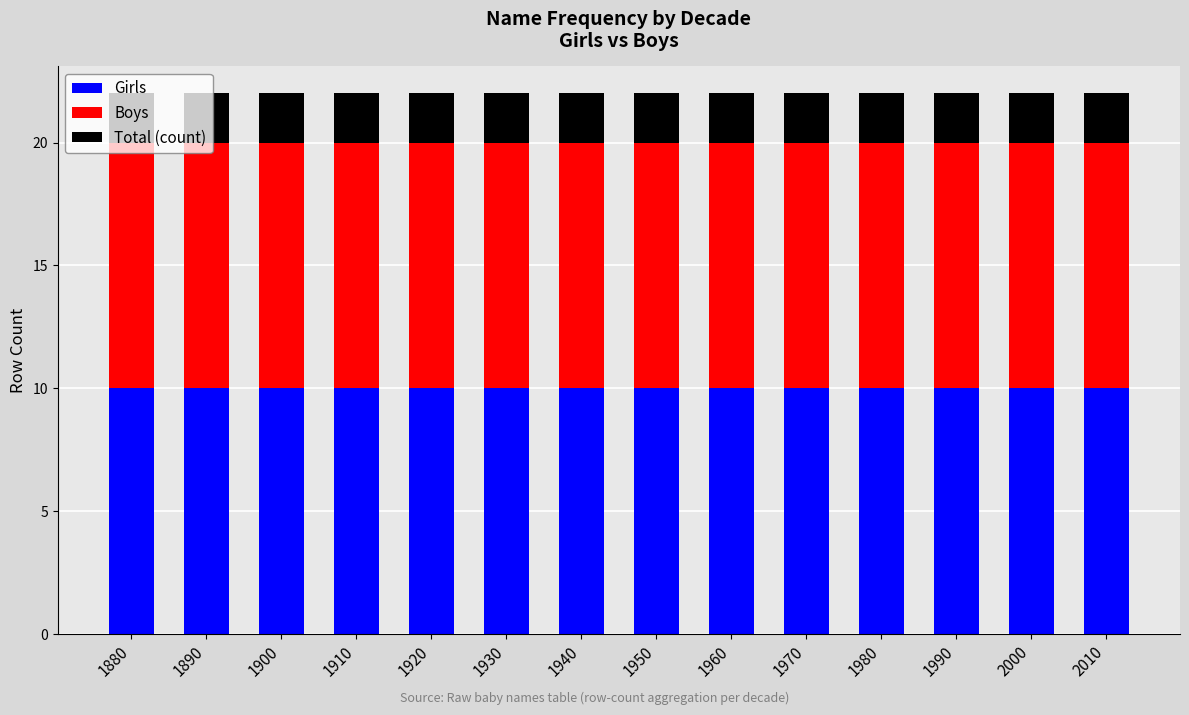

The value of Girls at 1920 is 14. True or false?

False